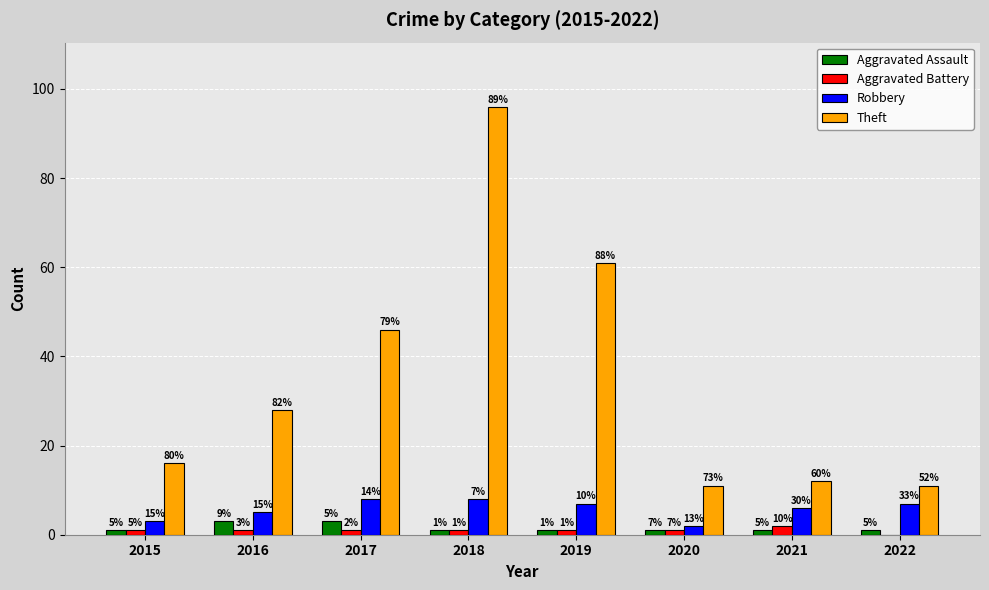

What are all the series names shown in the legend?

Aggravated Assault, Aggravated Battery, Robbery, Theft